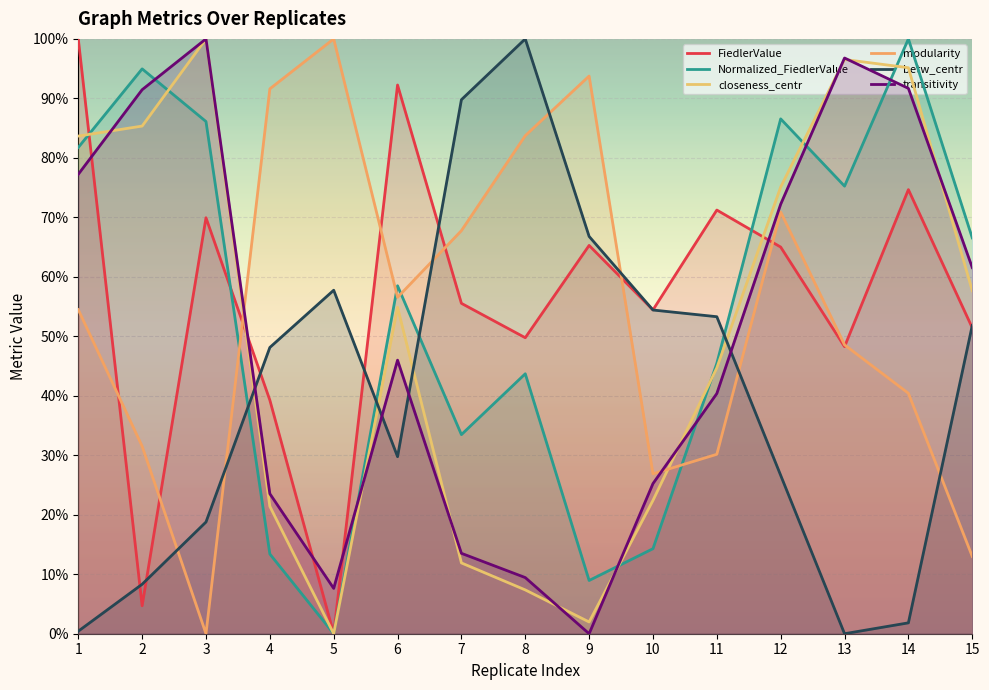

Reading right to left, transcribe all the data shown in this chart.

FiedlerValue: 15=0.5	14=0.7	13=0.5	12=0.7	11=0.7	10=0.5	9=0.7	8=0.5	7=0.6	6=0.9	5=0.0	4=0.4	3=0.7	2=0.0	1=1.0
Normalized_FiedlerValue: 15=0.7	14=1.0	13=0.8	12=0.9	11=0.5	10=0.1	9=0.1	8=0.4	7=0.3	6=0.6	5=0.0	4=0.1	3=0.9	2=0.9	1=0.8
closeness_centr: 15=0.6	14=1.0	13=1.0	12=0.8	11=0.4	10=0.2	9=0.0	8=0.1	7=0.1	6=0.5	5=0.0	4=0.2	3=1.0	2=0.9	1=0.8
modularity: 15=0.1	14=0.4	13=0.5	12=0.7	11=0.3	10=0.3	9=0.9	8=0.8	7=0.7	6=0.6	5=1.0	4=0.9	3=0.0	2=0.3	1=0.5
betw_centr: 15=0.5	14=0.0	13=0.0	12=0.3	11=0.5	10=0.5	9=0.7	8=1.0	7=0.9	6=0.3	5=0.6	4=0.5	3=0.2	2=0.1	1=0.0
transitivity: 15=0.6	14=0.9	13=1.0	12=0.7	11=0.4	10=0.3	9=0.0	8=0.1	7=0.1	6=0.5	5=0.1	4=0.2	3=1.0	2=0.9	1=0.8